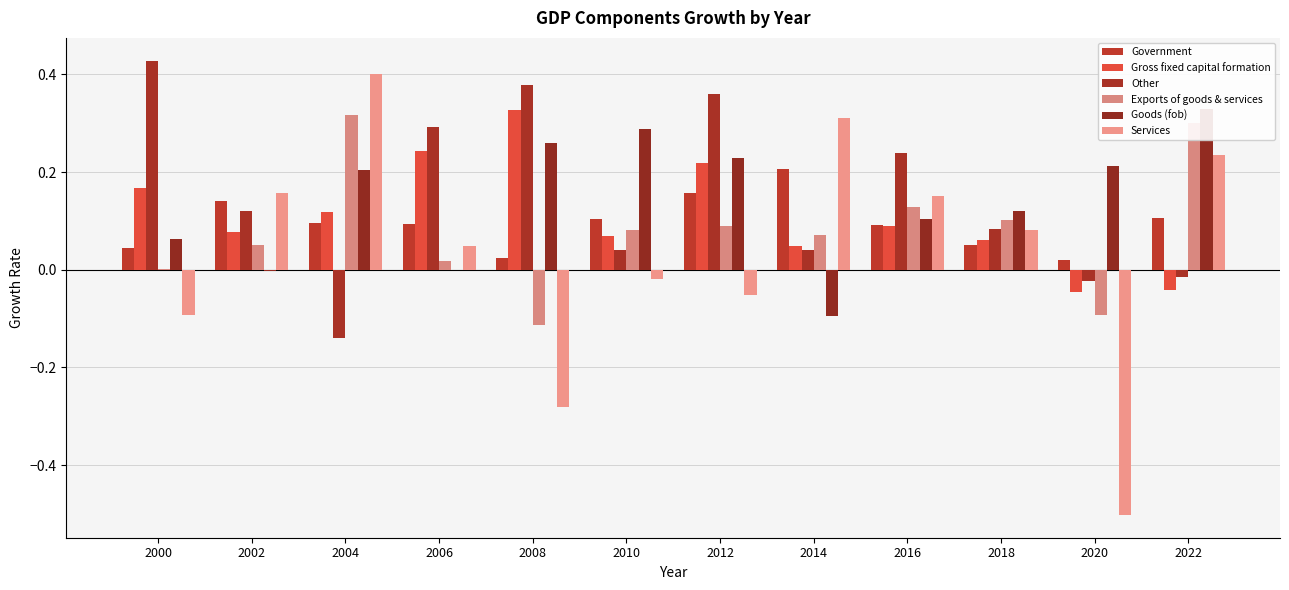

What is the approximate value of Government at 2012?

0.2